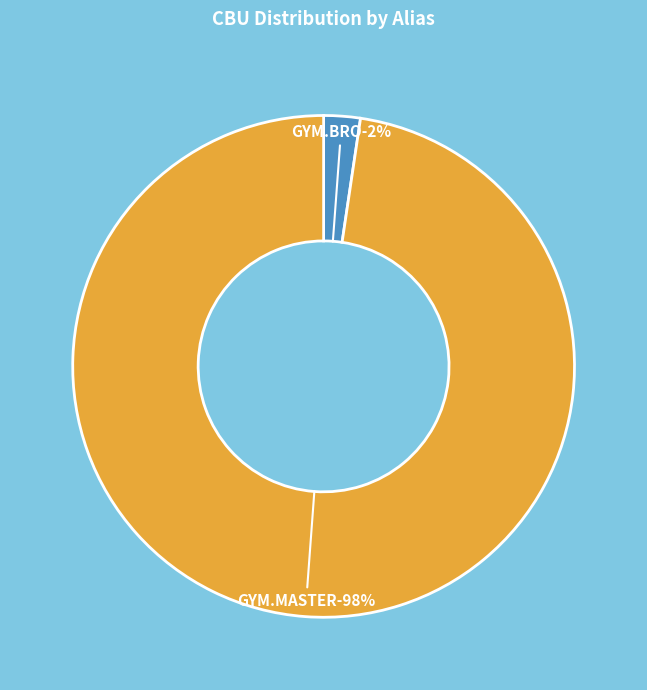

How many segments does this pie chart have?

2